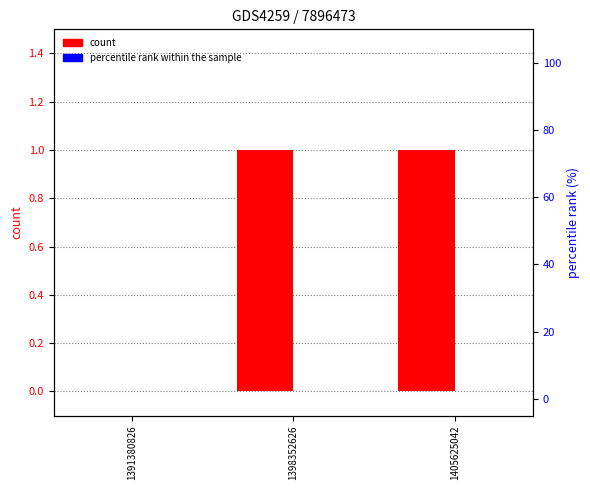

Between 1398352626 and 1405625042, which series saw the biggest shift?

count